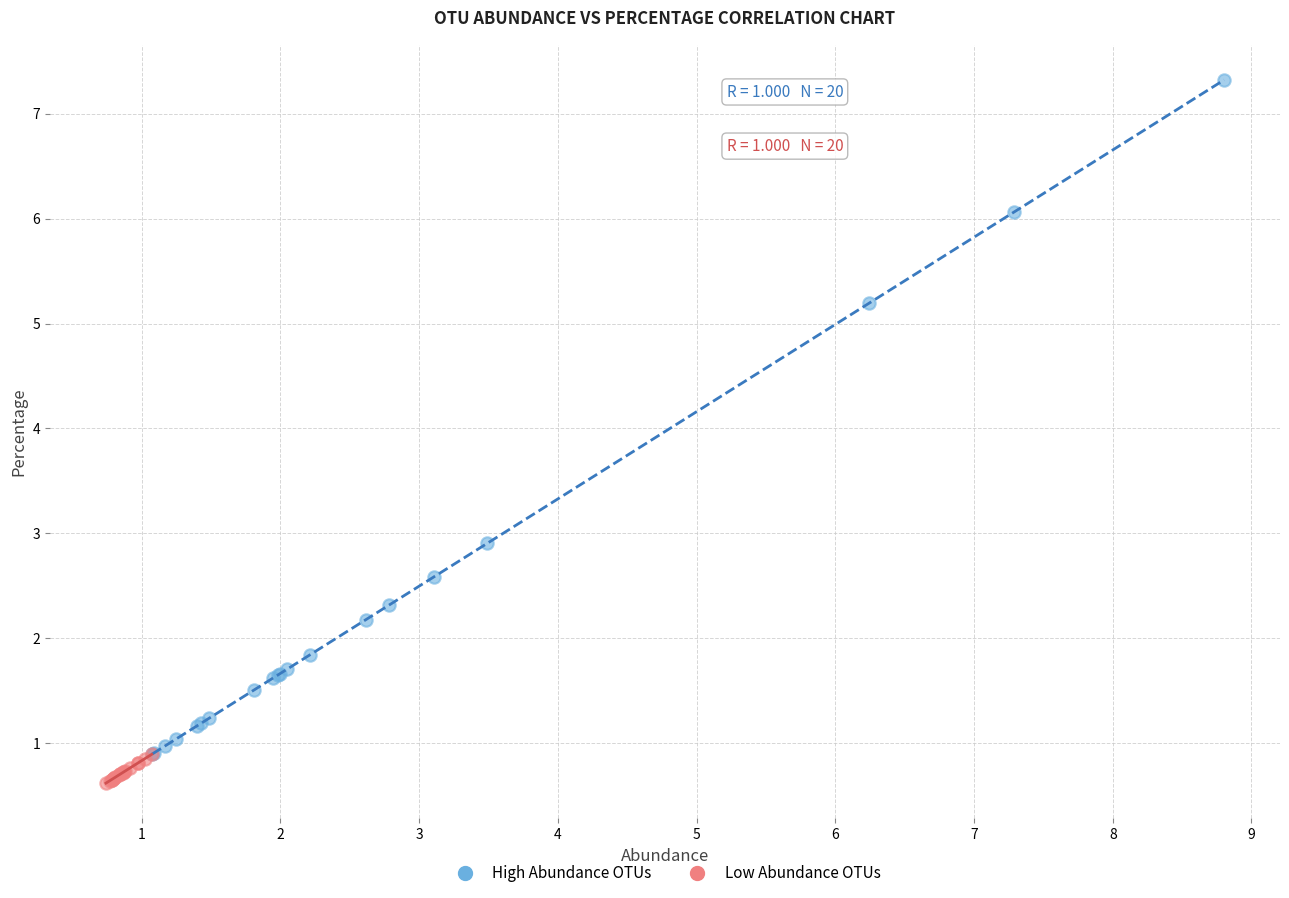

Which series has the widest spread of Y values?

High Abundance OTUs